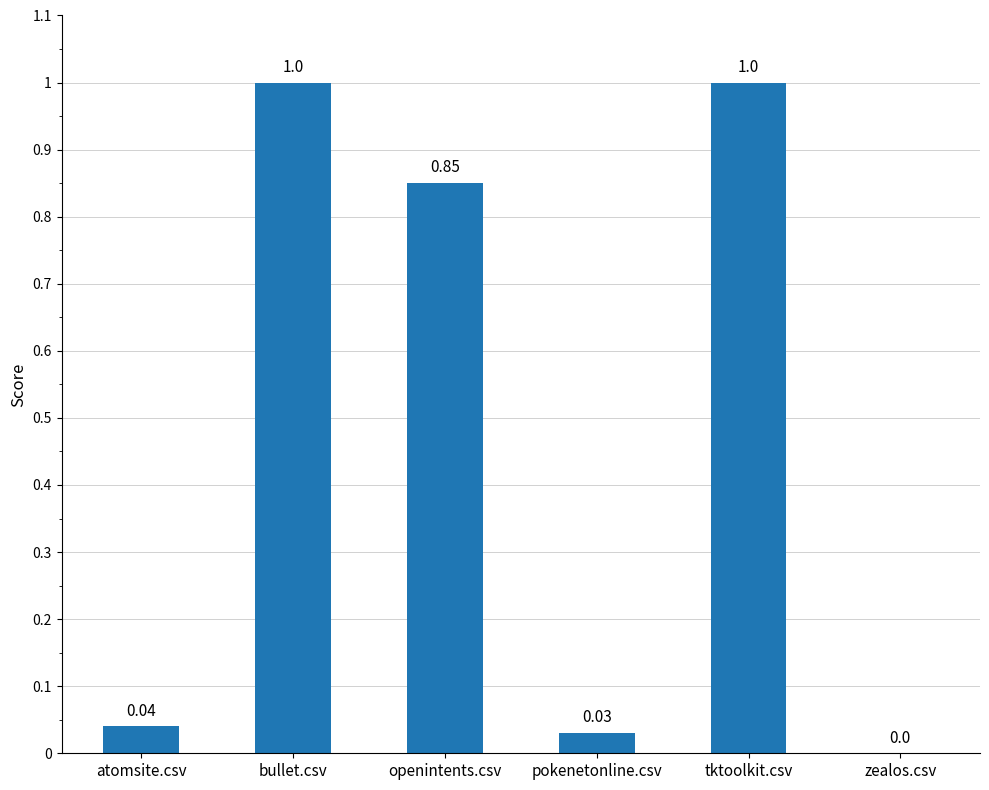

What is the ratio of the value at tktoolkit.csv to the value at bullet.csv?

1.0